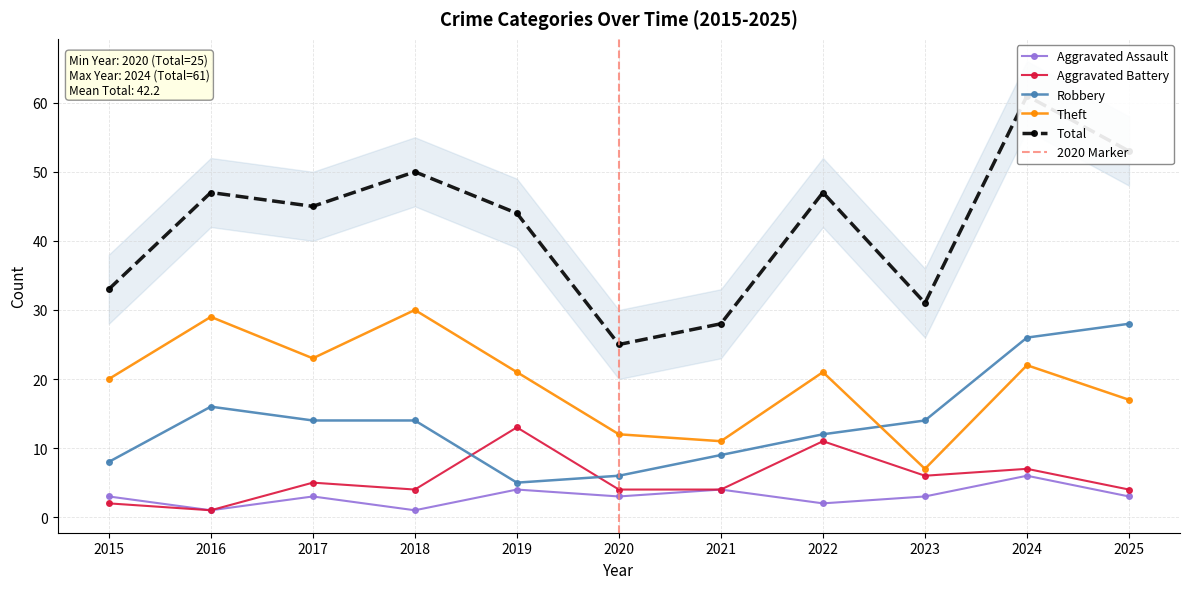

How many interior local valleys does the Total series have?

3